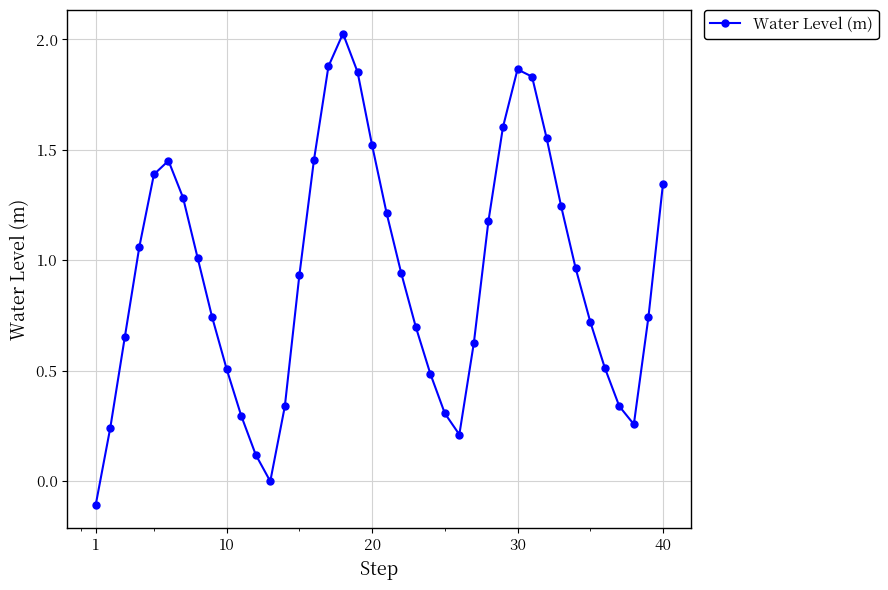

How many interior local peaks (higher than both neighbors) does the data have?

3